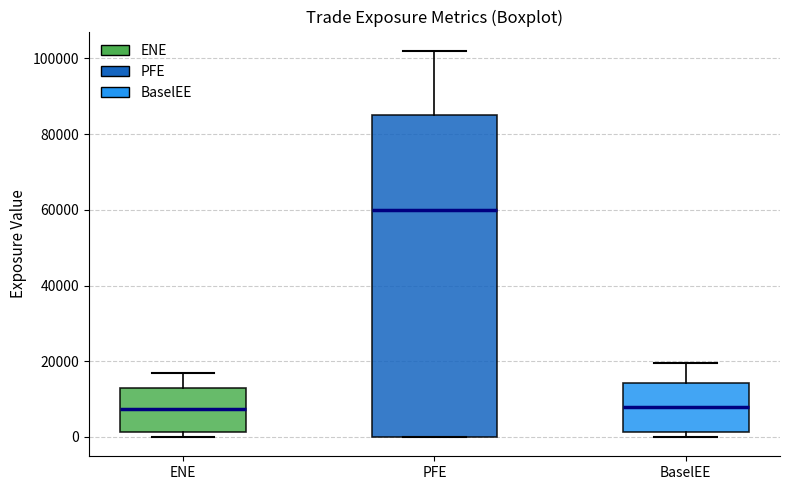

Reading left to right, transcribe this box plot: for each box, give where its median line is, the range the box spans, and where its two whiskers end, as read against the y-axis. The values are not printed on the chart, so give them approximately, as read against the axis.

ENE: median 8000, box 2000 to 12000, whiskers 0 to 16000
PFE: median 60000, box 0 to 86000, whiskers 0 to 102000
BaselEE: median 8000, box 2000 to 14000, whiskers 0 to 20000